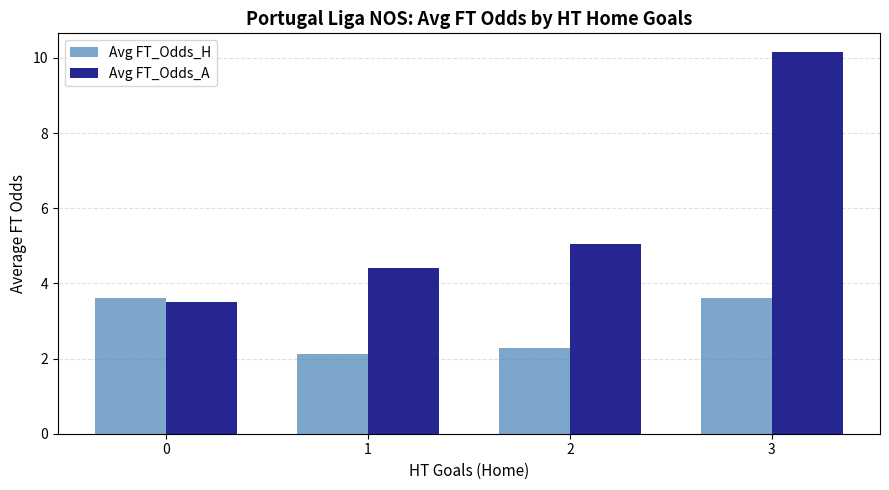

At which category does the chart reach its peak across all series?

3